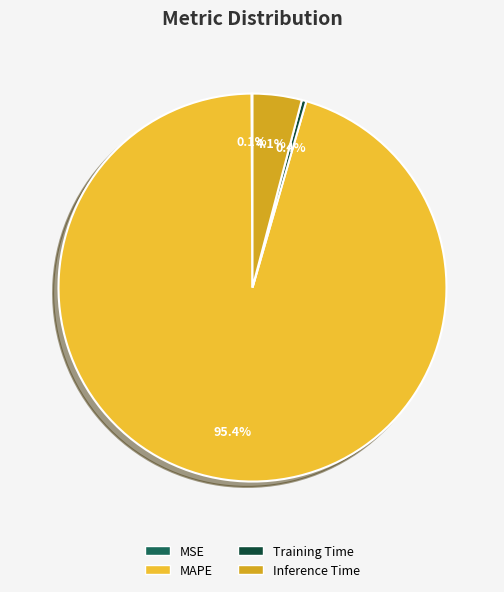

True or false: MAPE accounts for 95% of the total.

True